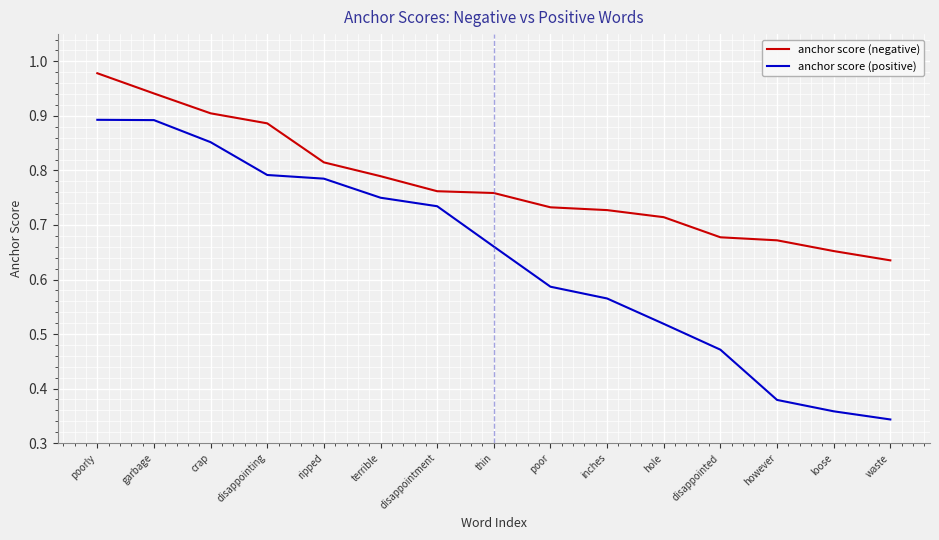

Rank the series by their average value, from highest to lowest.

anchor score (negative), anchor score (positive)